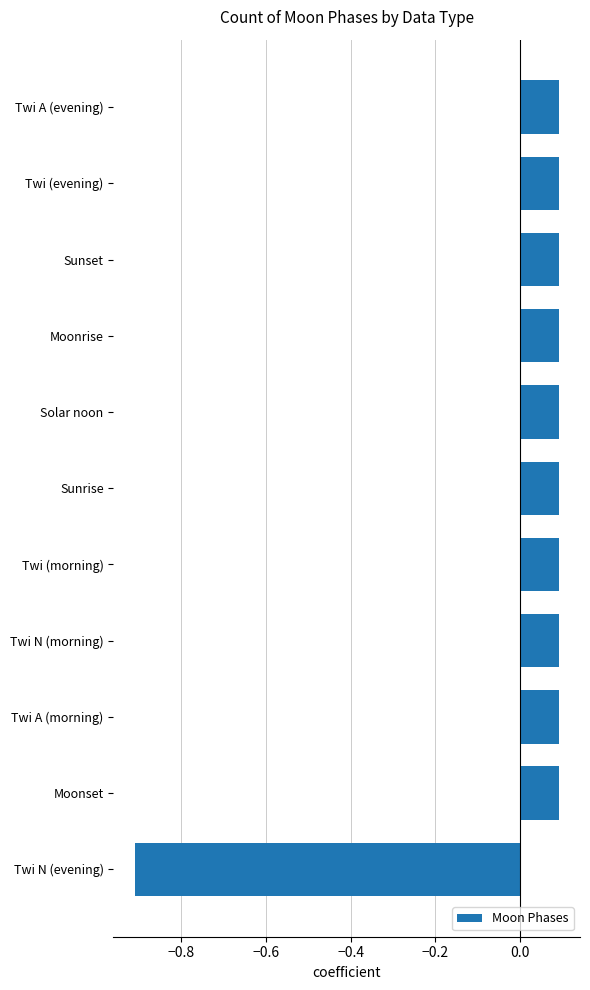

What is the difference between the maximum and minimum values?

1.0